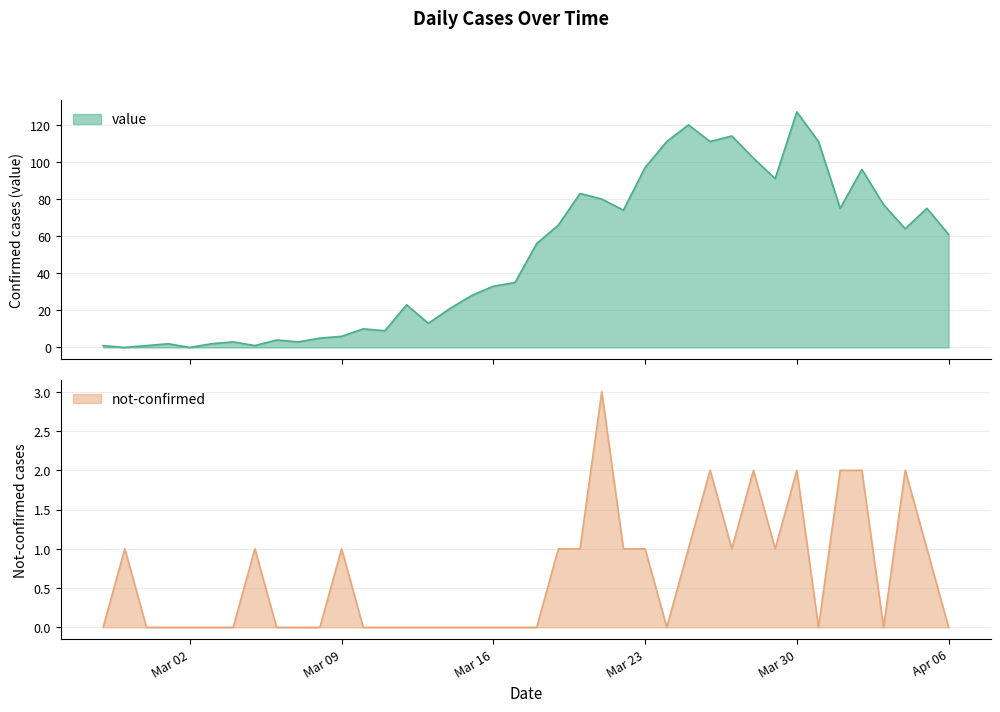

How many not-confirmed values are between 0 and 1?

33